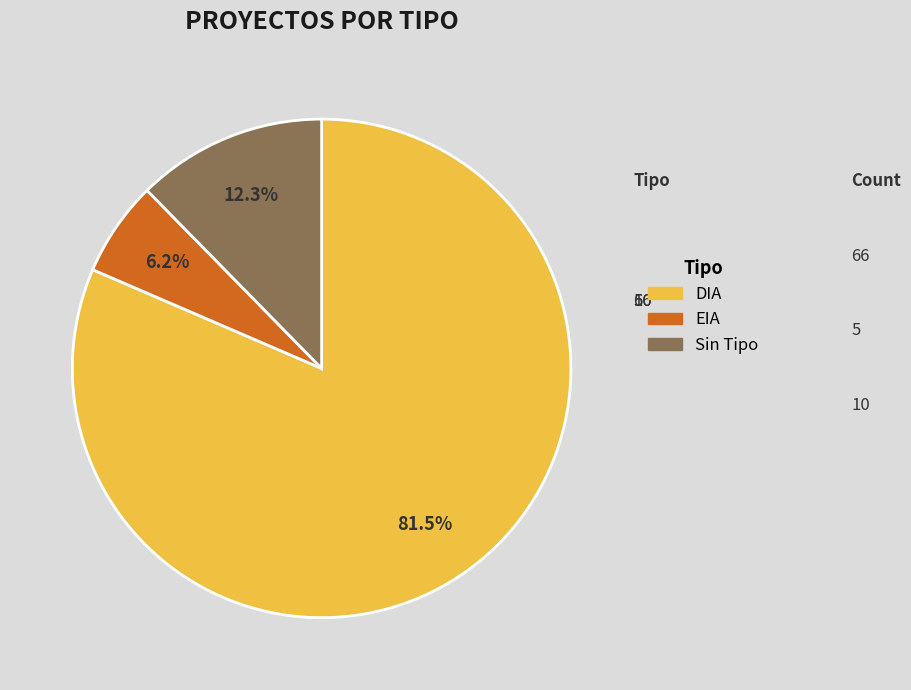

Which category accounts for the majority?

DIA